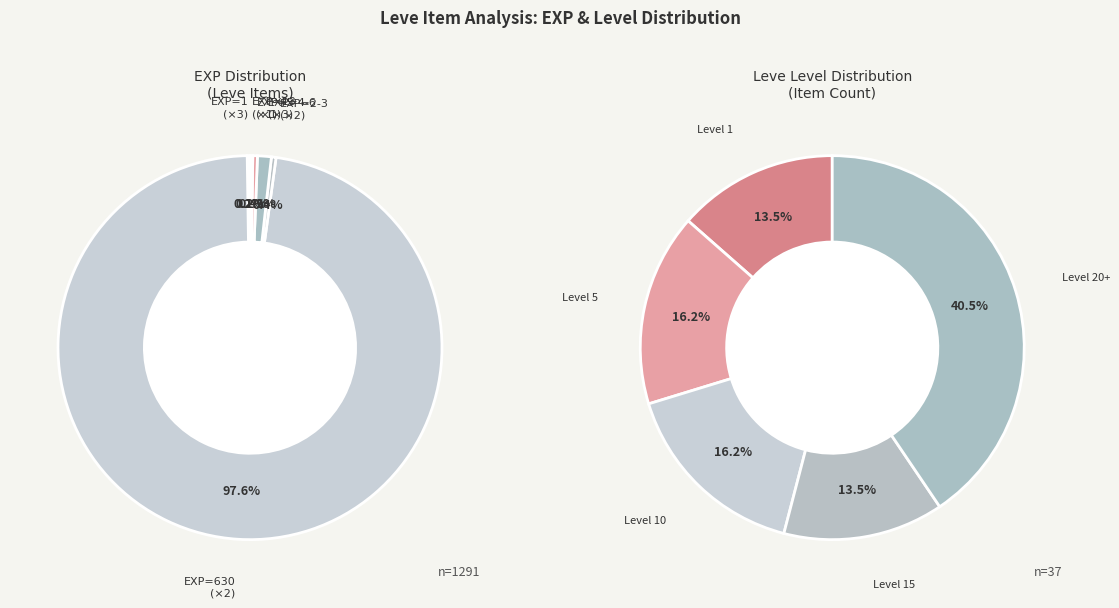

How many slices are in this pie chart?

12